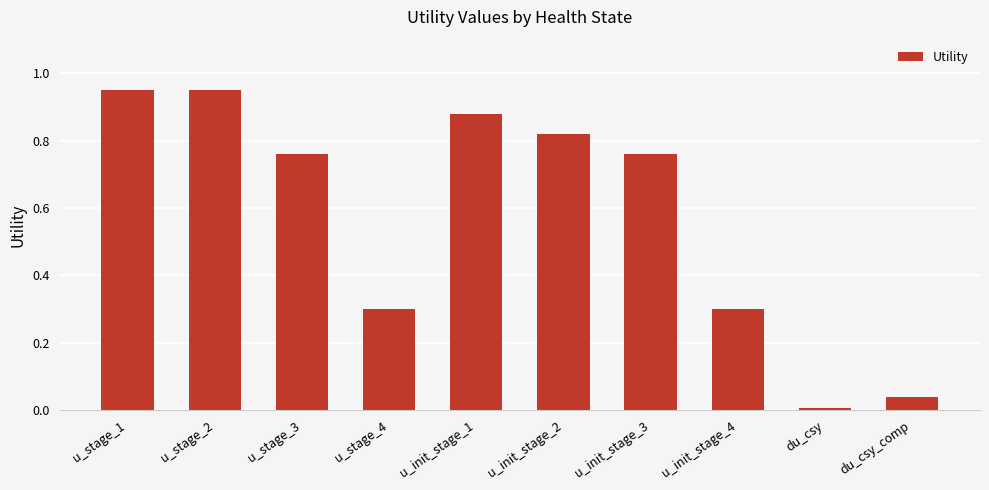

Count the number of data series in this chart.

1